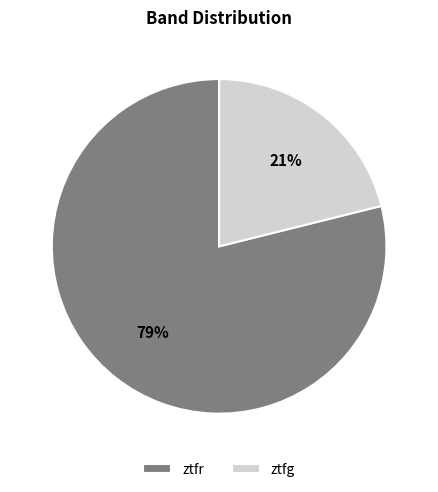

To the nearest percent, what is the difference between the ztfg and ztfr slice percentages?

58%